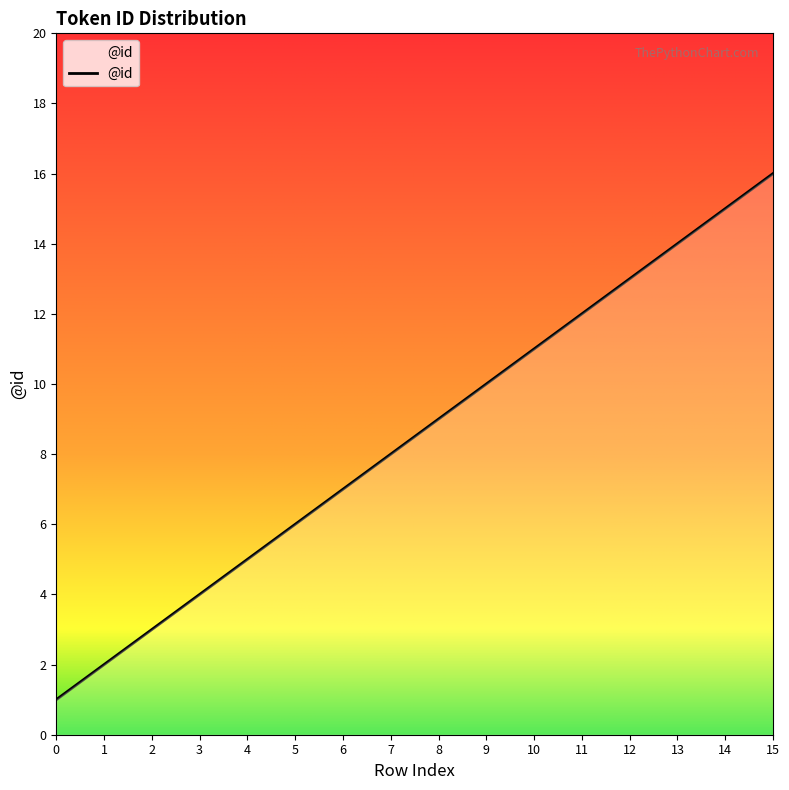

Which label corresponds to the largest value in the chart?

15